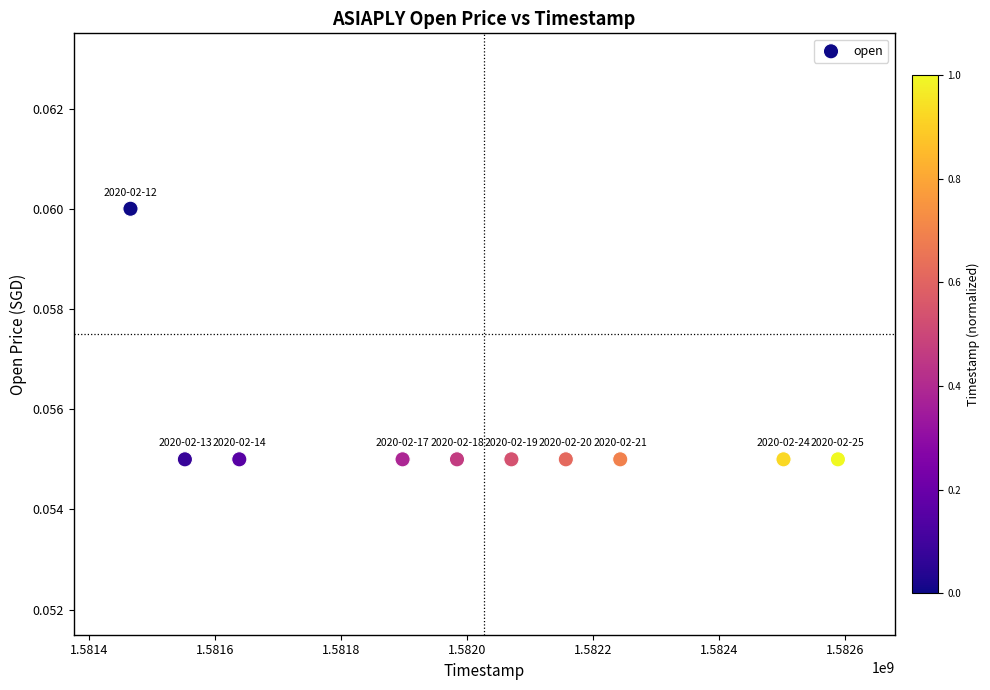

What is the average X value?

1582009920.0